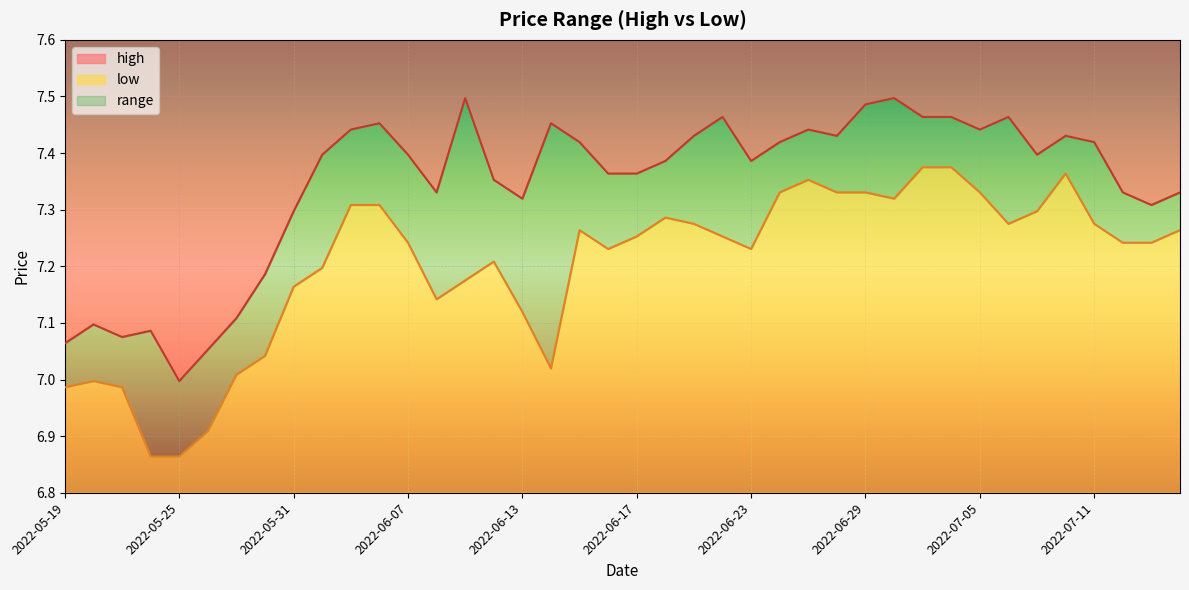

How many data points in low are above 7?

34